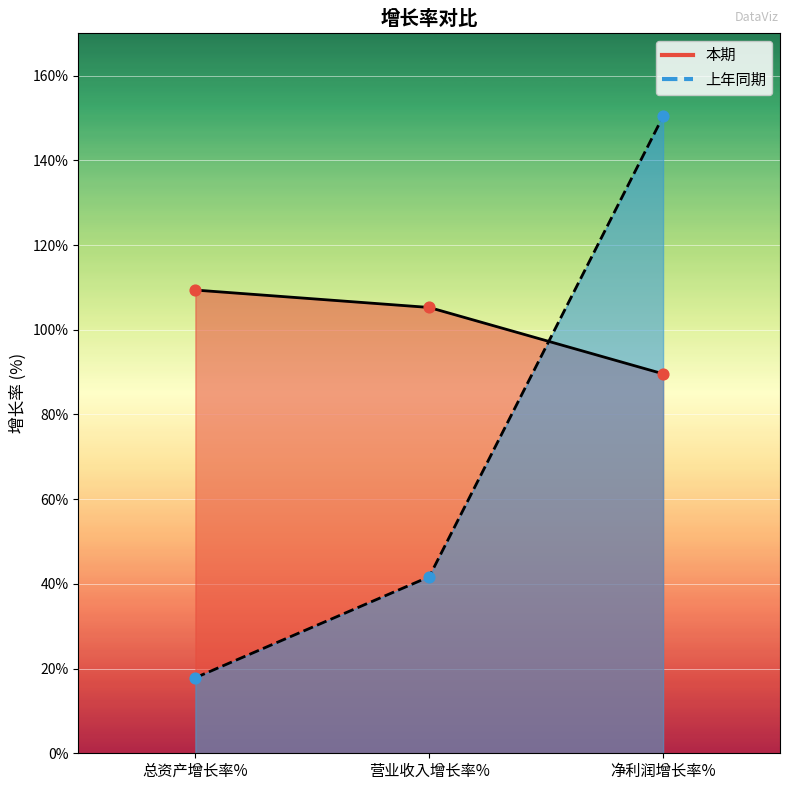

Is the value of 上年同期 at 净利润增长率% greater than the value of 本期 at 总资产增长率%?

Yes